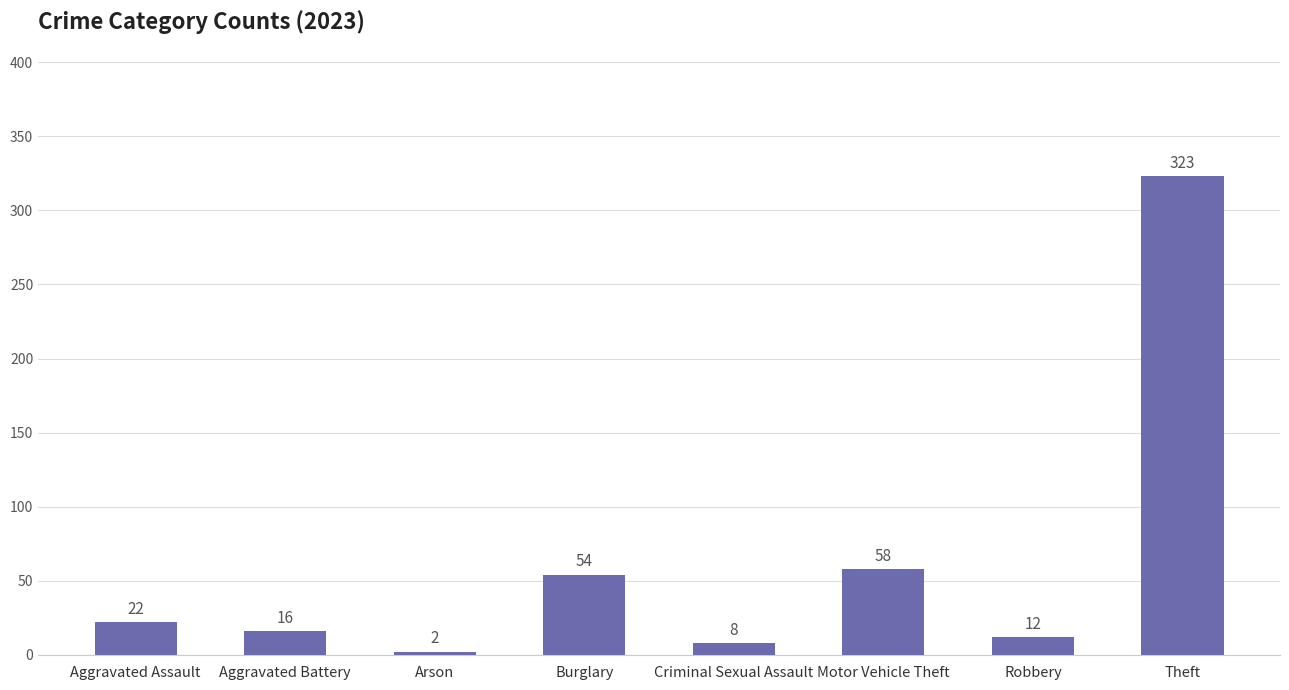

Which label corresponds to the largest value in the chart?

Theft